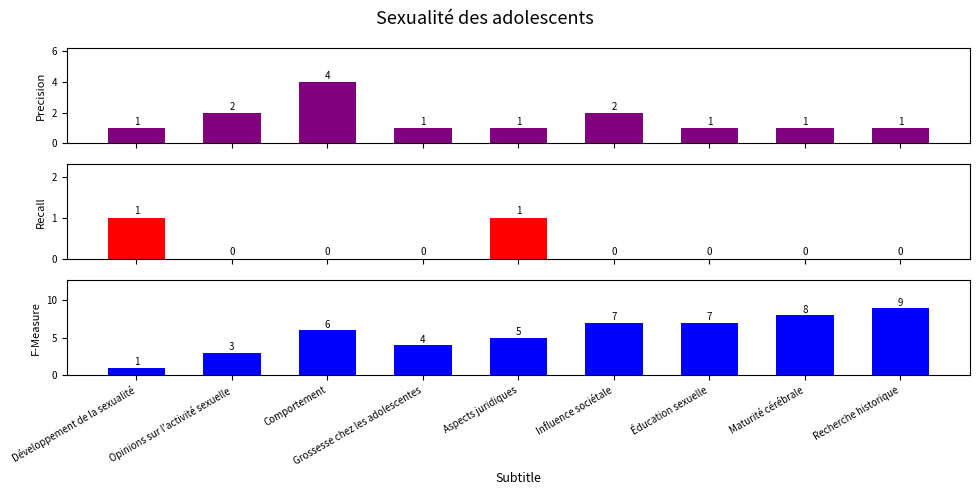

What is the sum of the Recall values at Comportement and Développement de la sexualité?

1